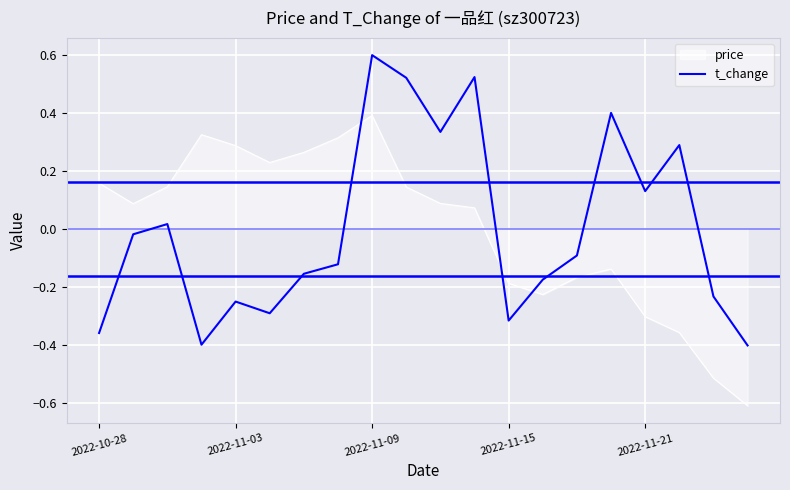

List the series in order of their peak value, highest first.

t_change, price